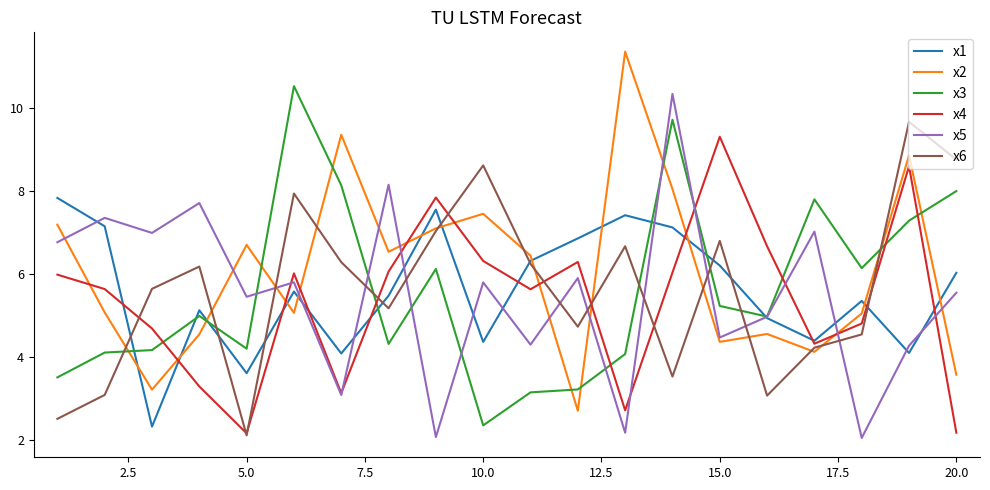

Which series has the largest total across all categories?

x2